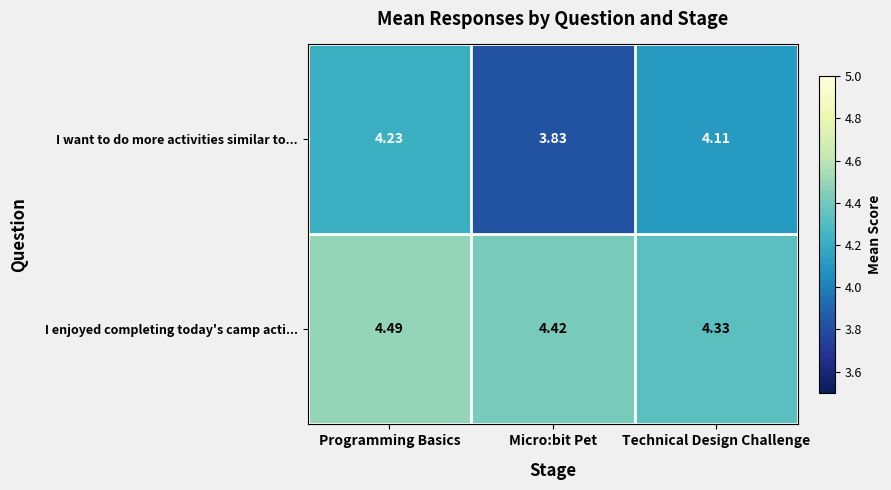

At which category is the sum across all series the highest?

Programming Basics